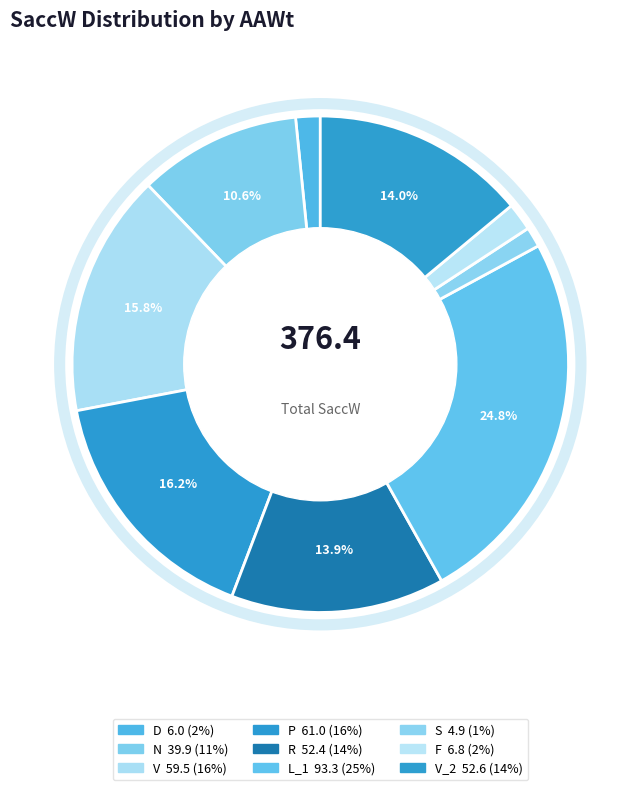

How many segments does this pie chart have?

9